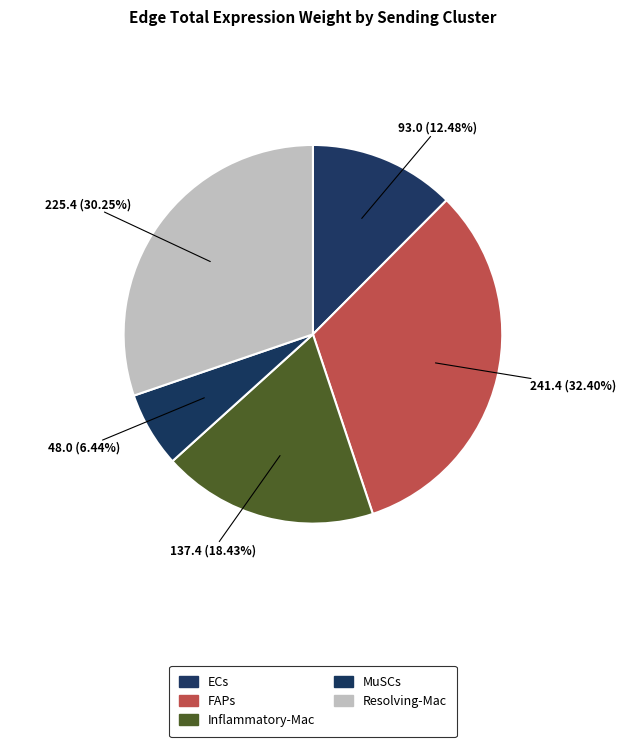

How many segments does this pie chart have?

5